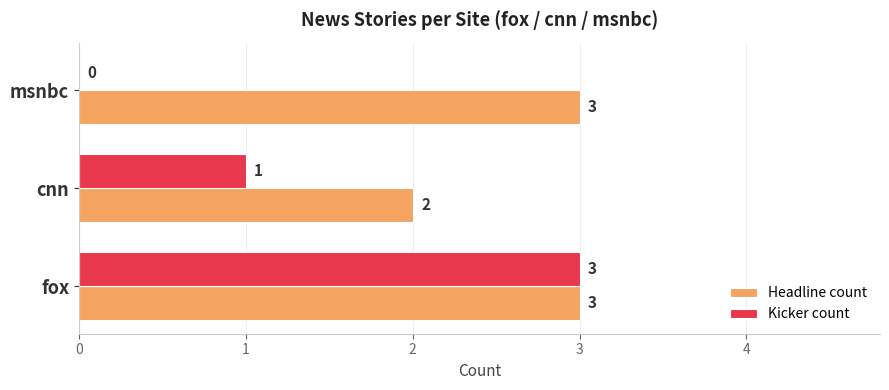

What is the sum of all Headline count values?

8